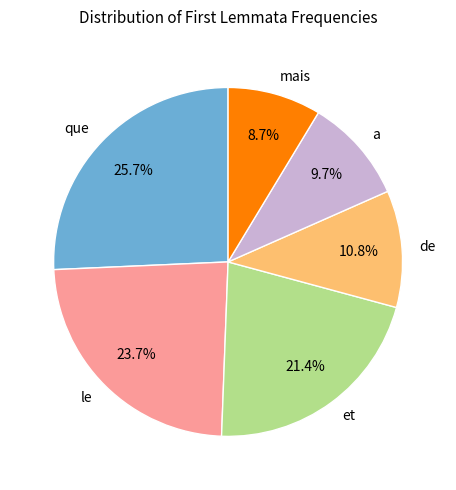

Which slice is the largest?

que